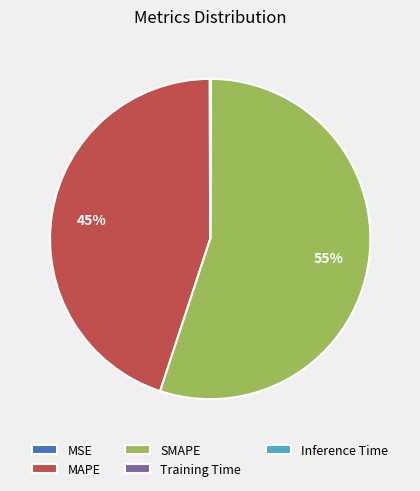

True or false: SMAPE accounts for 55% of the total.

True